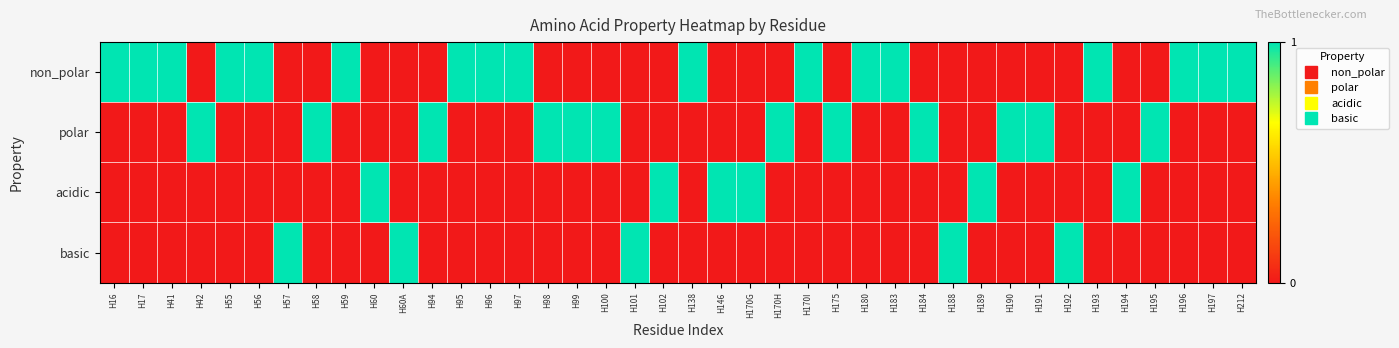

Reading left to right, transcribe all the data shown in this chart.

non_polar: H16=1	H17=1	H41=1	H42=0	H55=1	H56=1	H57=0	H58=0	H59=1	H60=0	H60A=0	H94=0	H95=1	H96=1	H97=1	H98=0	H99=0	H100=0	H101=0	H102=0	H138=1	H146=0	H170G=0	H170H=0	H170I=1	H175=0	H180=1	H183=1	H184=0	H188=0	H189=0	H190=0	H191=0	H192=0	H193=1	H194=0	H195=0	H196=1	H197=1	H212=1
polar: H16=0	H17=0	H41=0	H42=1	H55=0	H56=0	H57=0	H58=1	H59=0	H60=0	H60A=0	H94=1	H95=0	H96=0	H97=0	H98=1	H99=1	H100=1	H101=0	H102=0	H138=0	H146=0	H170G=0	H170H=1	H170I=0	H175=1	H180=0	H183=0	H184=1	H188=0	H189=0	H190=1	H191=1	H192=0	H193=0	H194=0	H195=1	H196=0	H197=0	H212=0
acidic: H16=0	H17=0	H41=0	H42=0	H55=0	H56=0	H57=0	H58=0	H59=0	H60=1	H60A=0	H94=0	H95=0	H96=0	H97=0	H98=0	H99=0	H100=0	H101=0	H102=1	H138=0	H146=1	H170G=1	H170H=0	H170I=0	H175=0	H180=0	H183=0	H184=0	H188=0	H189=1	H190=0	H191=0	H192=0	H193=0	H194=1	H195=0	H196=0	H197=0	H212=0
basic: H16=0	H17=0	H41=0	H42=0	H55=0	H56=0	H57=1	H58=0	H59=0	H60=0	H60A=1	H94=0	H95=0	H96=0	H97=0	H98=0	H99=0	H100=0	H101=1	H102=0	H138=0	H146=0	H170G=0	H170H=0	H170I=0	H175=0	H180=0	H183=0	H184=0	H188=1	H189=0	H190=0	H191=0	H192=1	H193=0	H194=0	H195=0	H196=0	H197=0	H212=0